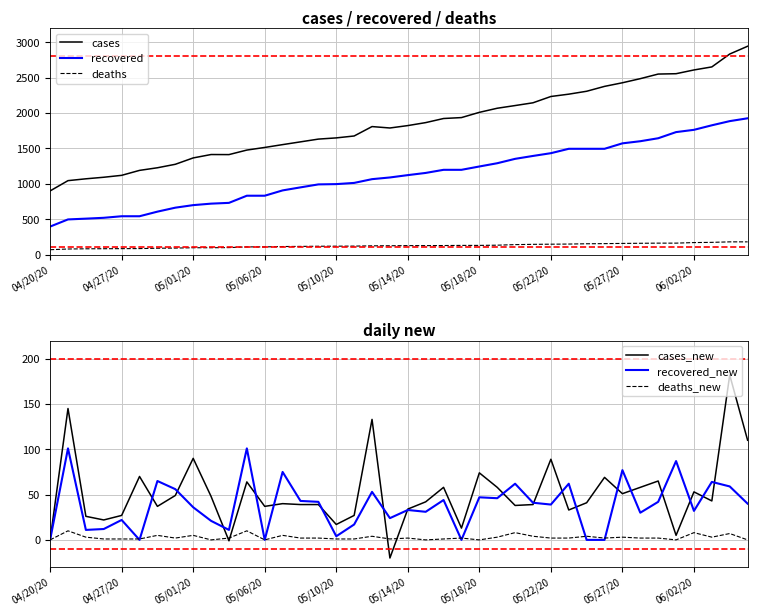

The value of recovered at 05/22/20 is 1432. True or false?

True